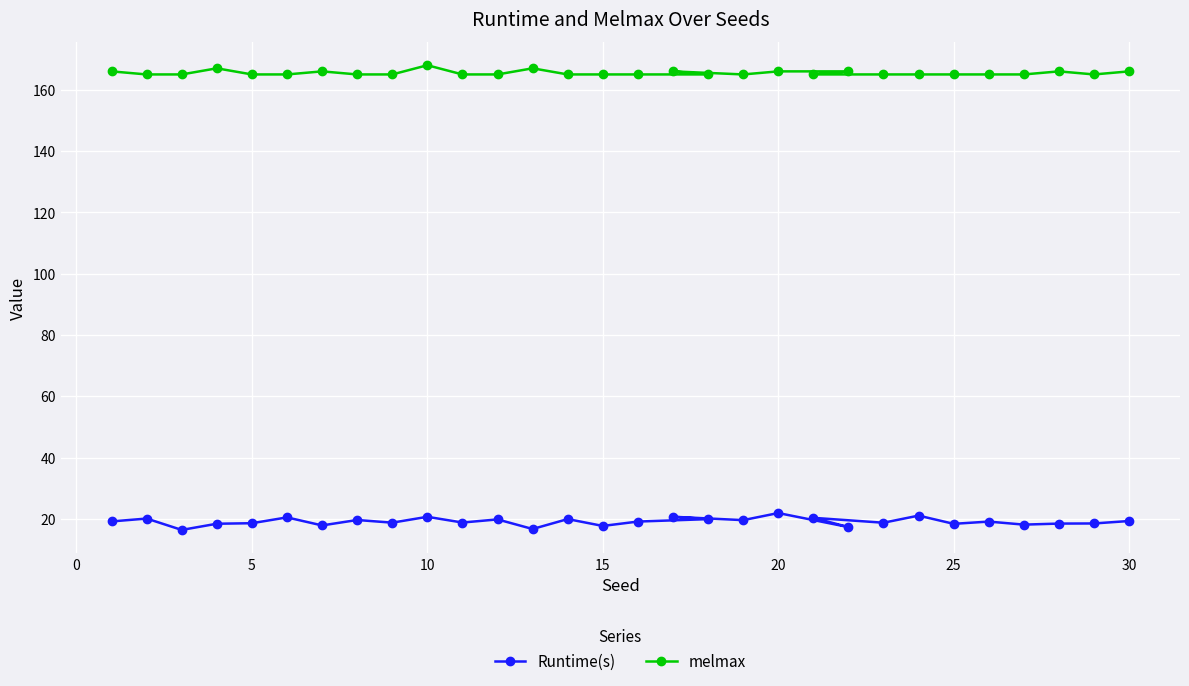

Which series has the largest total across all categories?

melmax